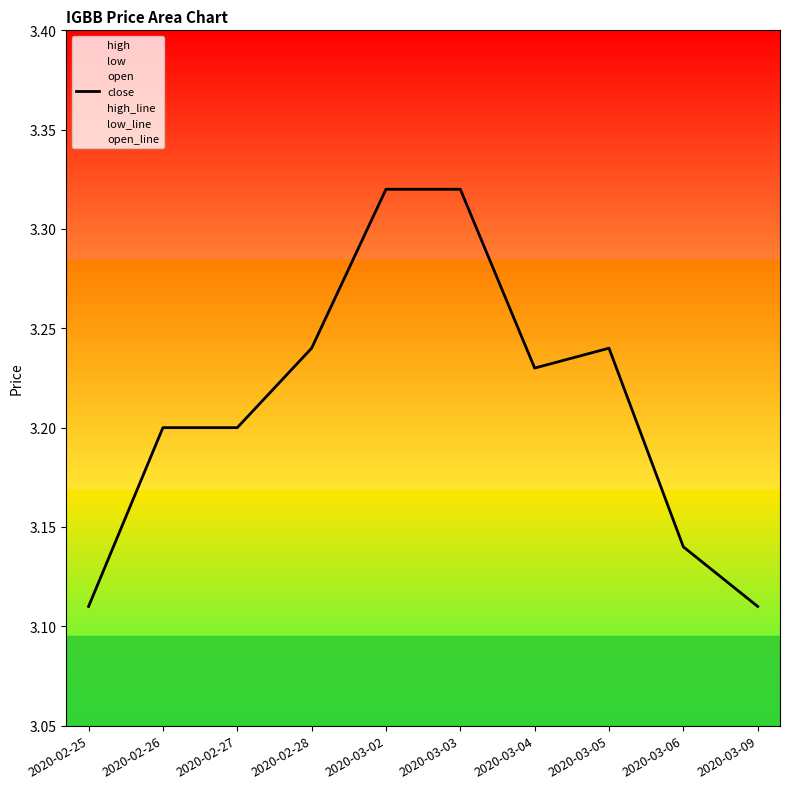

What is the average value of the low_line series?

3.1